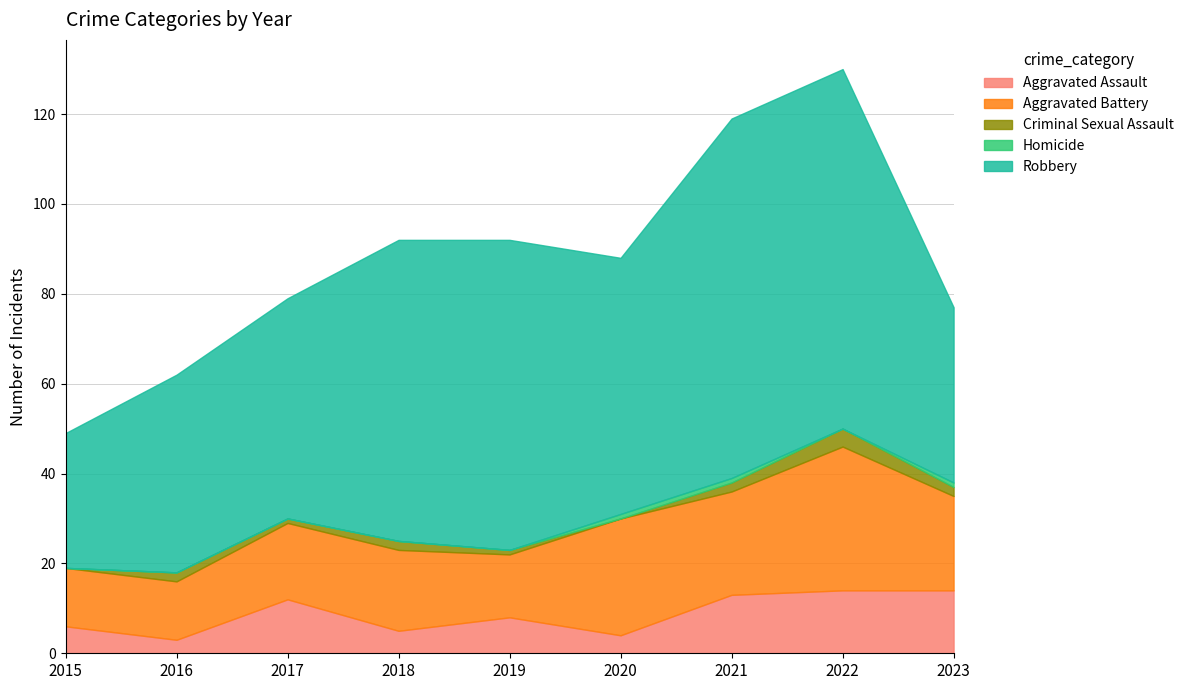

What is the difference between the maximum and second lowest values in the Criminal Sexual Assault series?

4